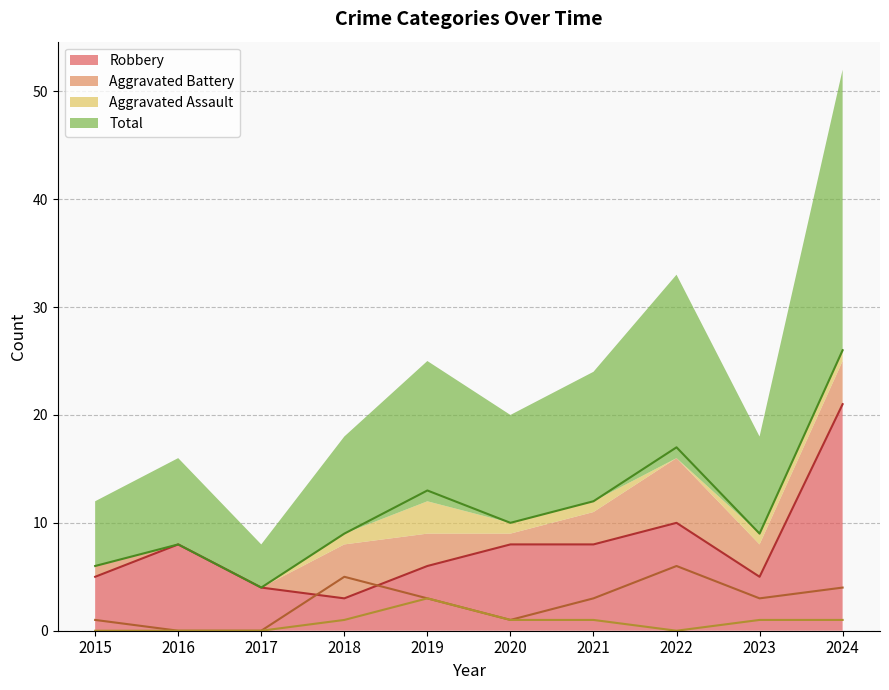

Reading right to left, what are all the values shown in this chart?

Robbery: 21	5	10	8	8	6	3	4	8	5
Aggravated Battery: 4	3	6	3	1	3	5	0	0	1
Aggravated Assault: 1	1	0	1	1	3	1	0	0	0
Total: 26	9	17	12	10	13	9	4	8	6